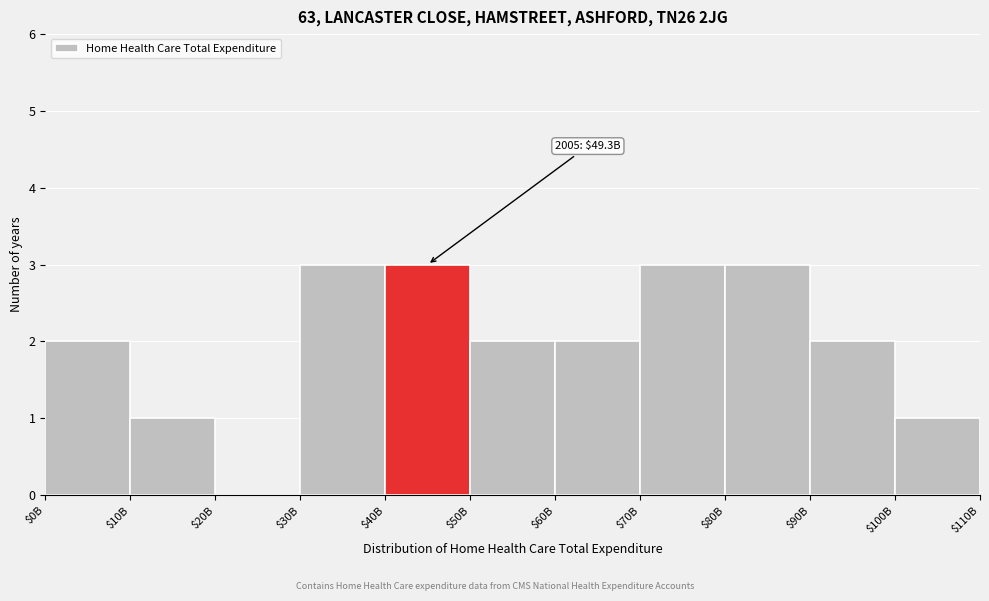

What is the maximum value shown in the chart?

3